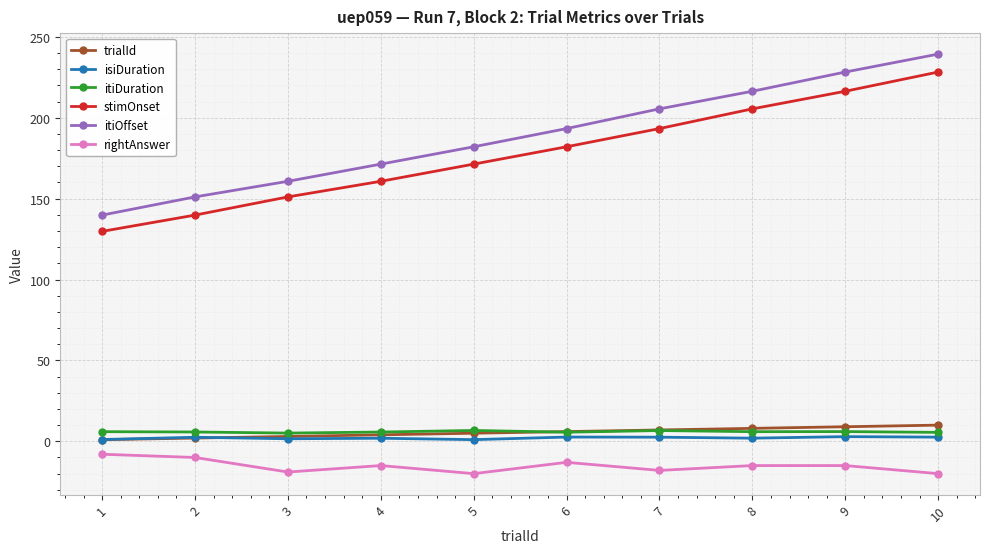

Which category has the highest value across all series?

10